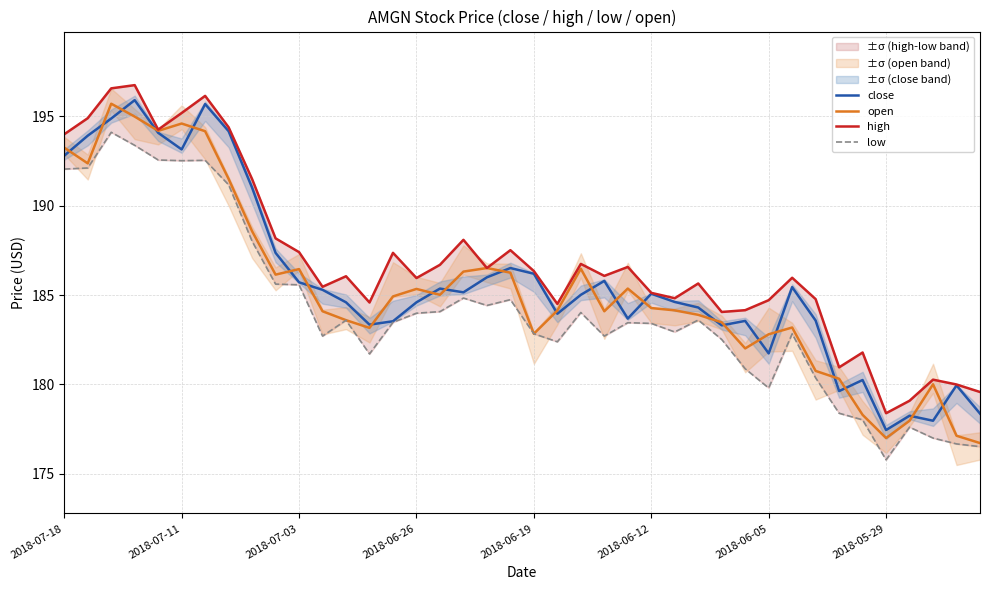

What is the maximum value for open?

195.7